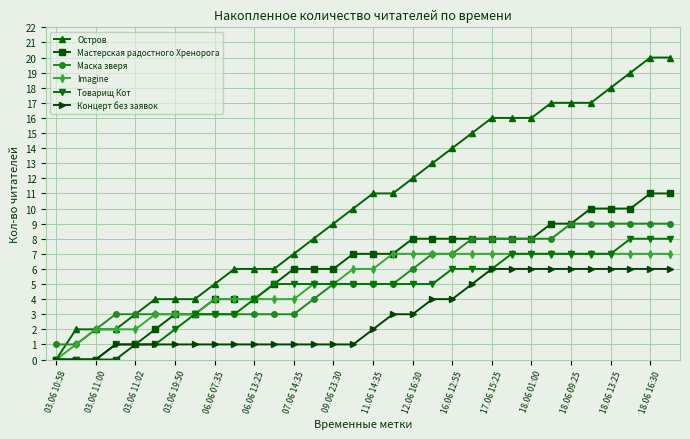

True or false: Концерт без заявок and Маска зверя intersect in this chart.

False